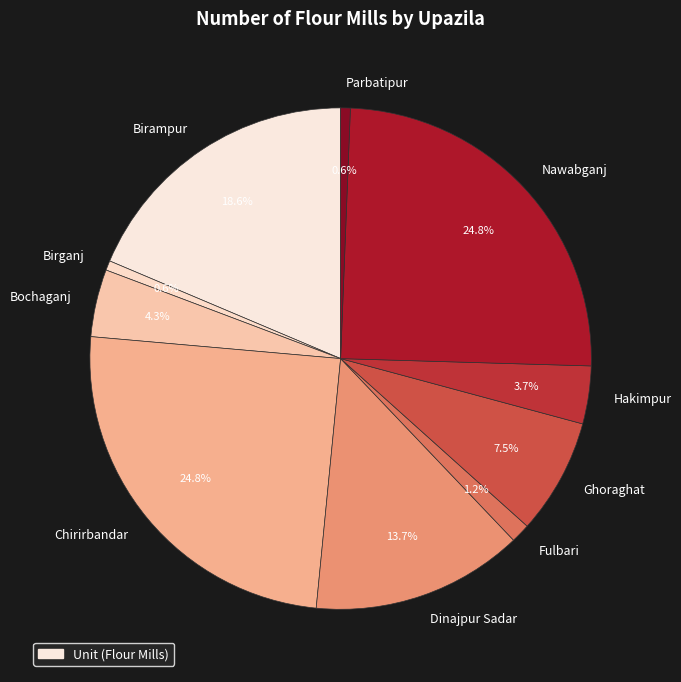

How many slices are in this pie chart?

10